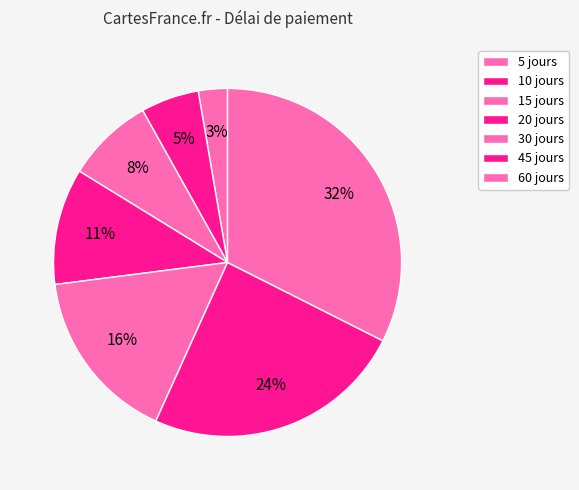

True or false: 10 jours accounts for 5% of the total.

True